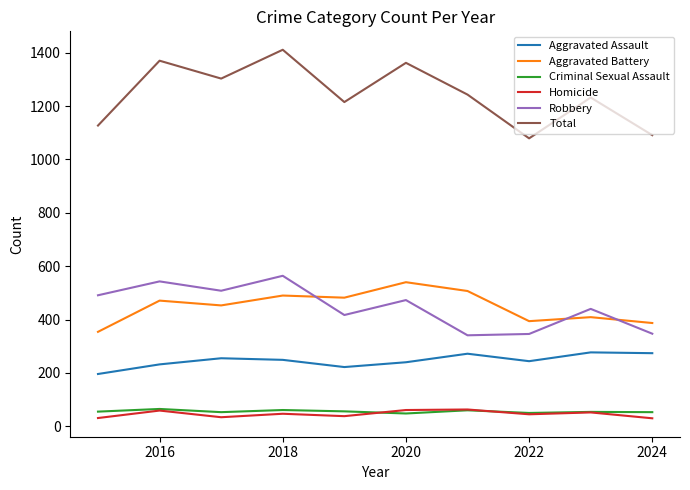

Which series has the largest total across all categories?

Total